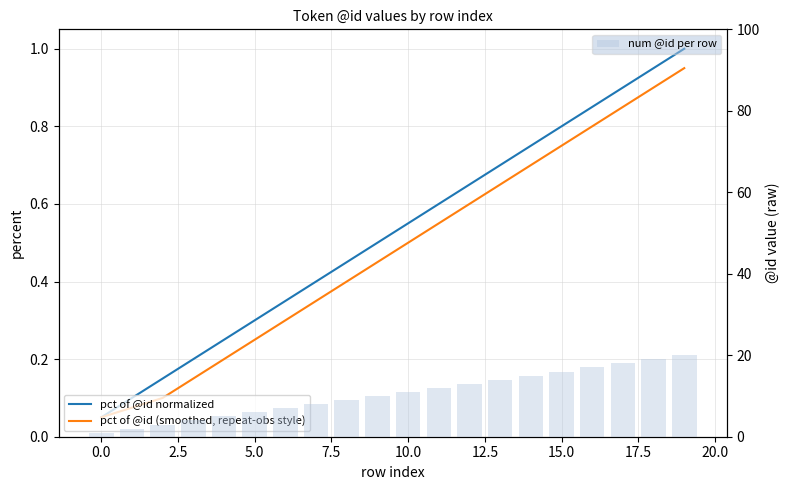

What is the label of the 6th bar from the right?

14